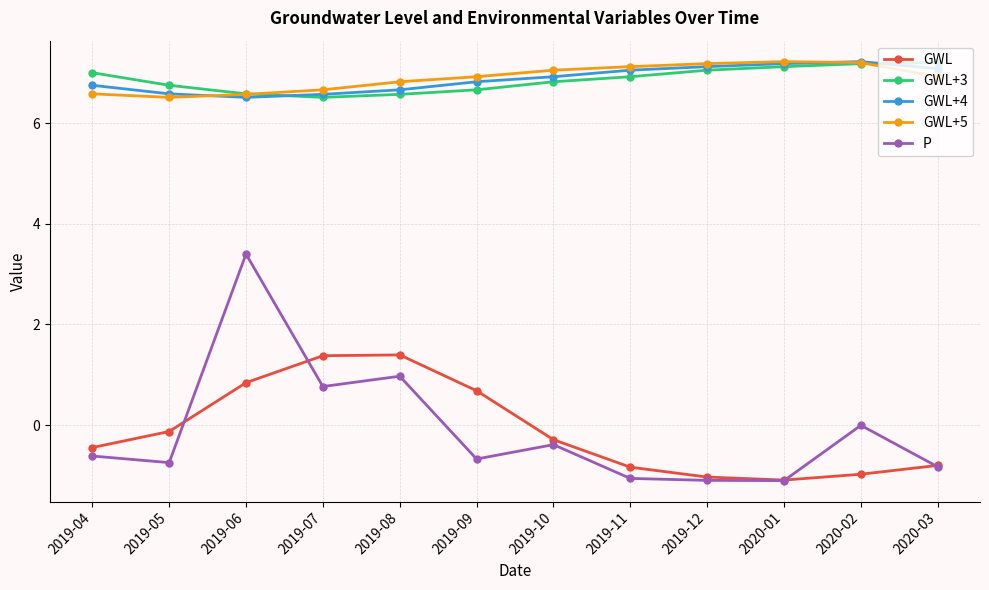

What is the minimum value for GWL+5?

6.5